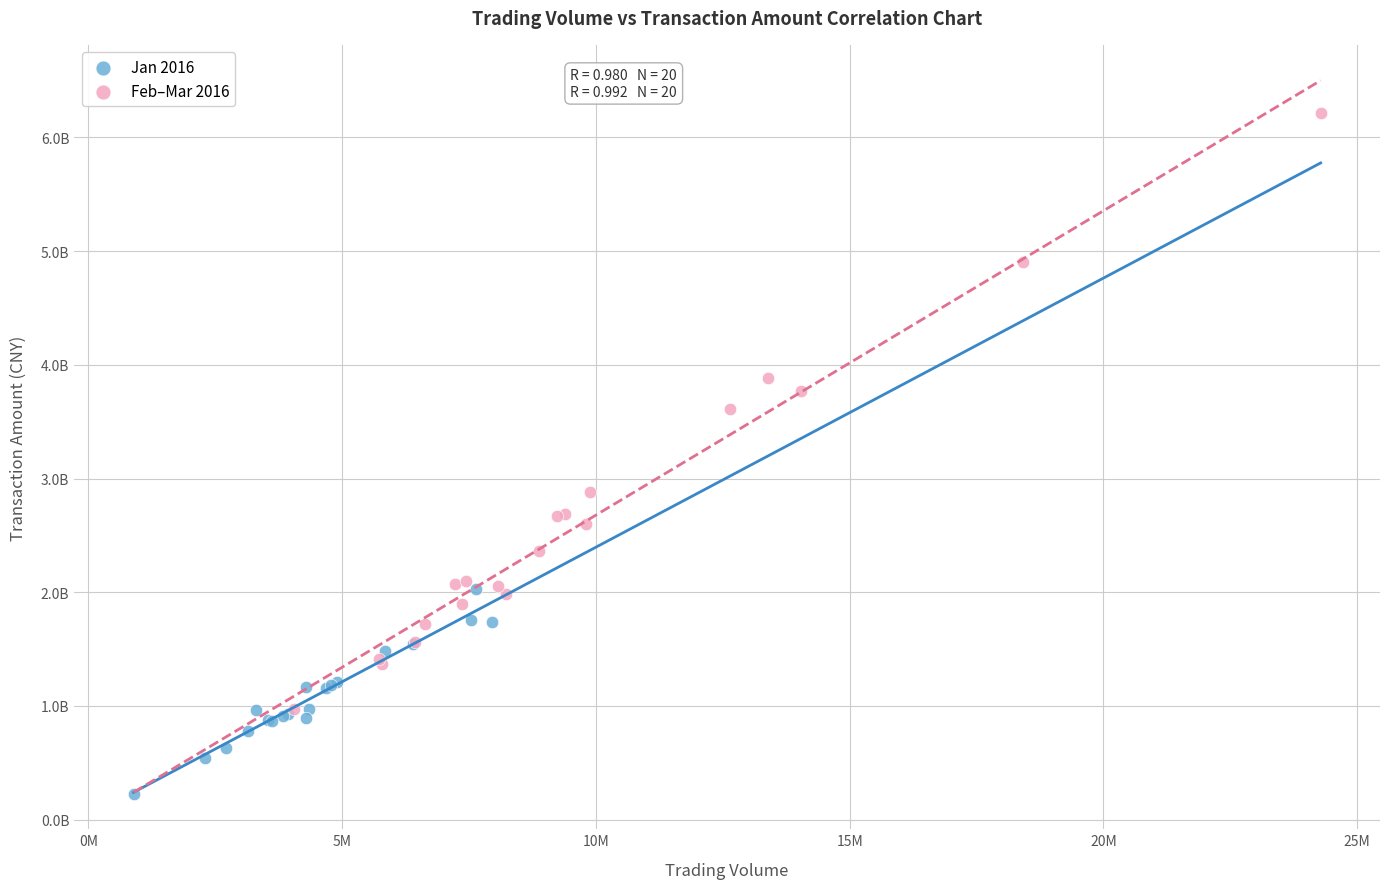

Which series has the widest spread of Y values?

Feb–Mar 2016